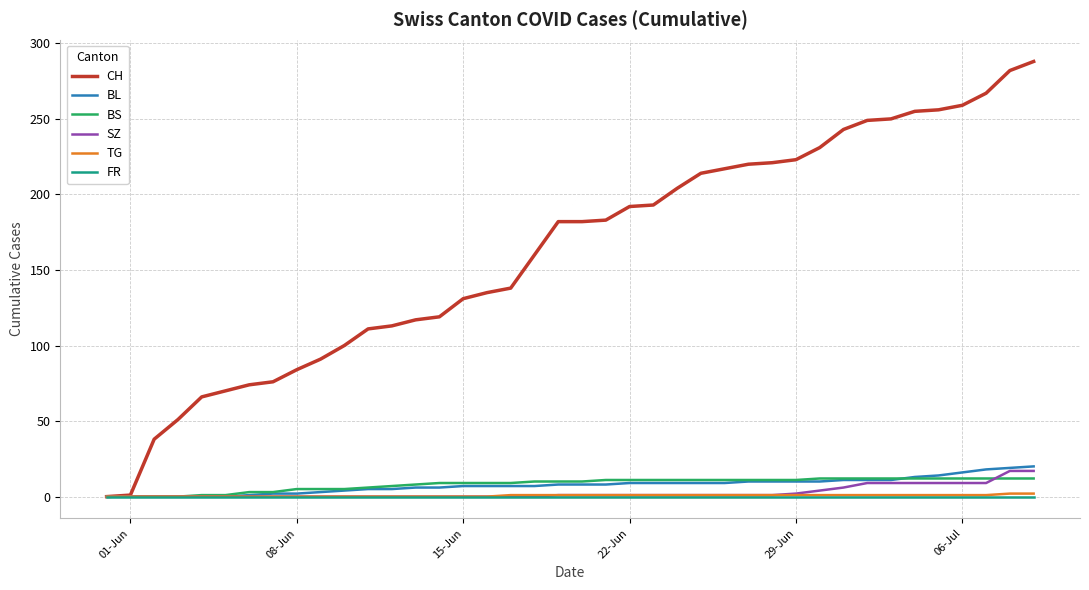

What is the average value of the BS series?

8